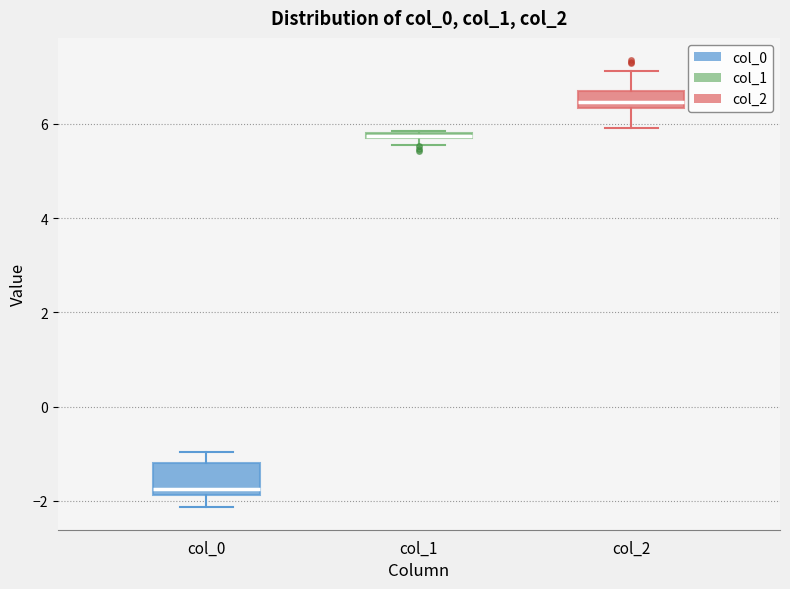

Which box's median line is the lowest?

col_0